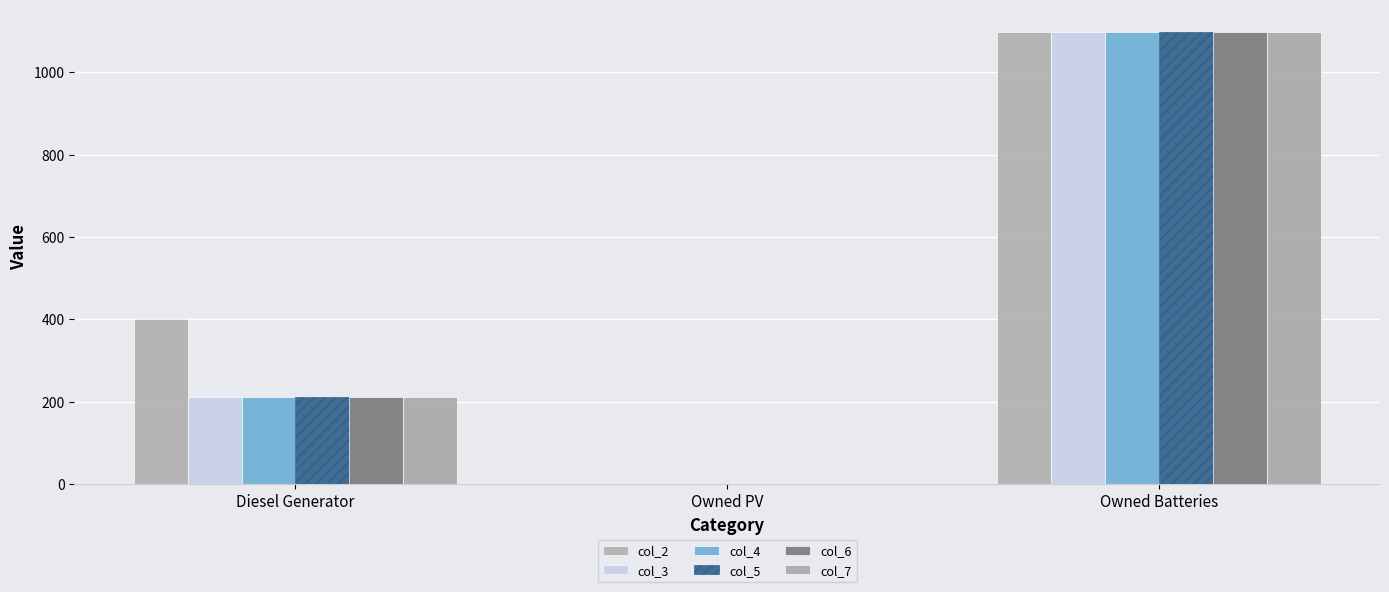

What is the sum of the col_3 values at Diesel Generator and Owned PV?

211